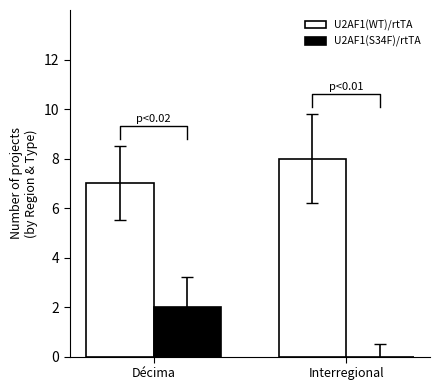

The value of U2AF1(S34F)/rtTA at Interregional is 1. True or false?

False